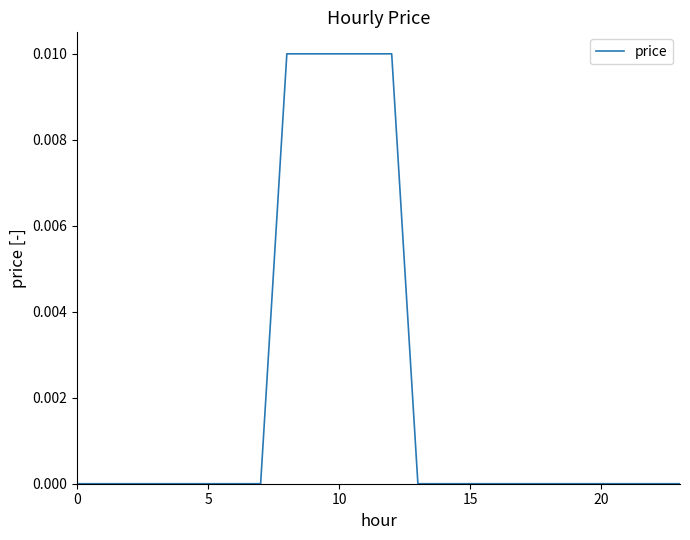

How many distinct data groups are displayed?

1